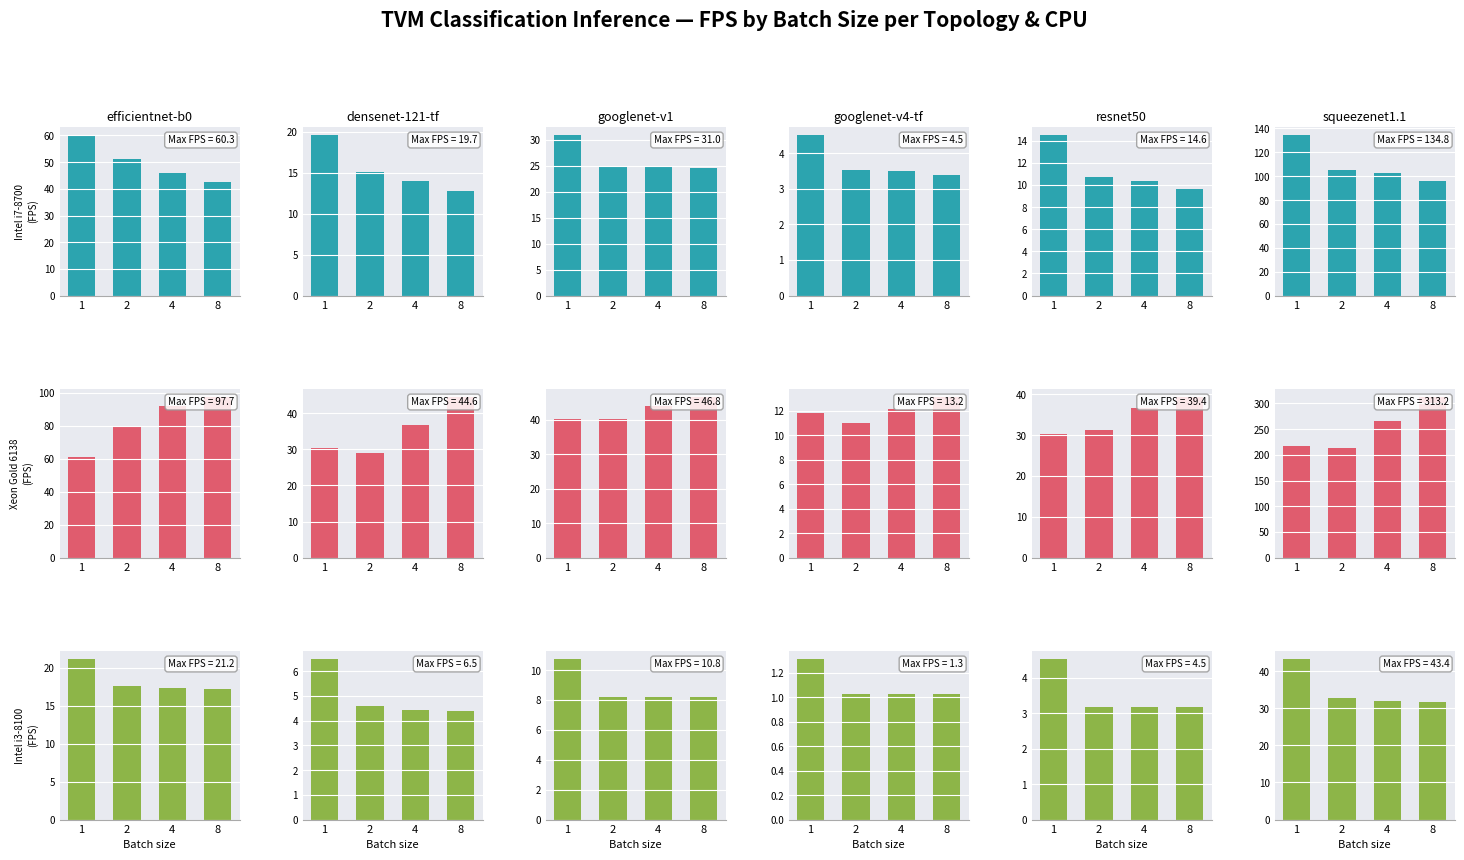

How many series are shown in this chart?

3